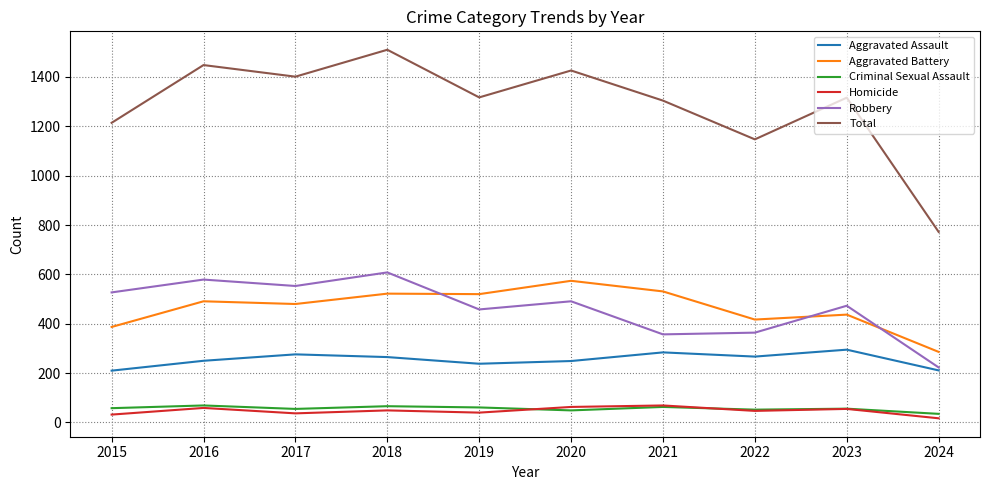

At which category is the sum across all series the highest?

2018